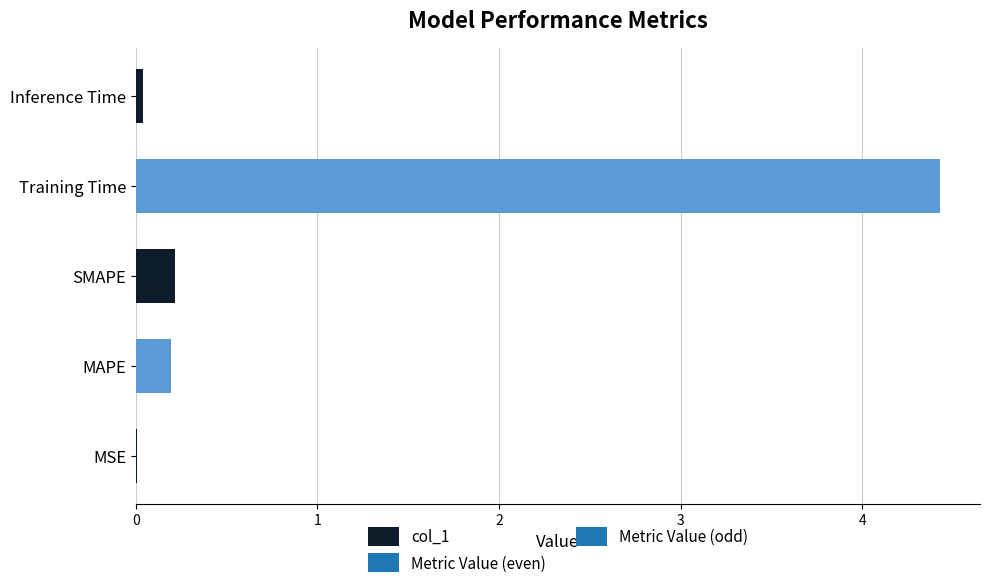

The value at SMAPE is 0.2. True or false?

True